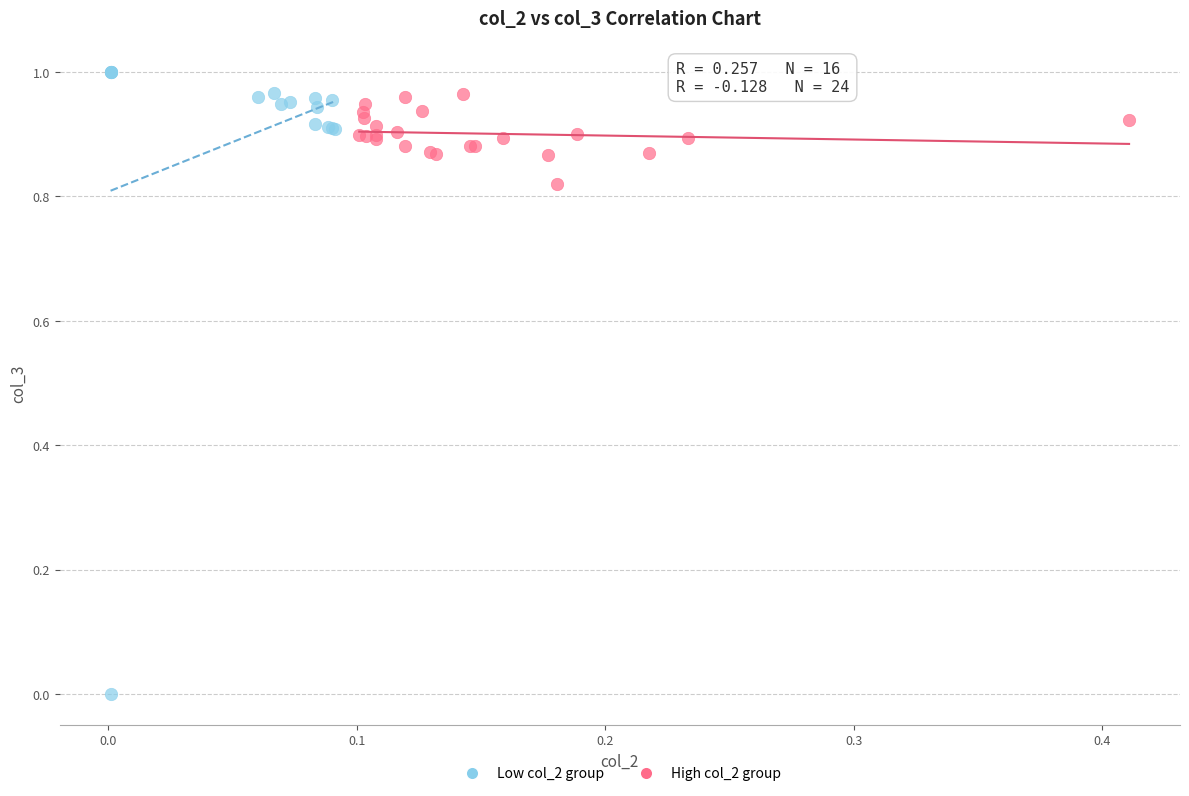

Which series contains the highest Y value?

Low col_2 group